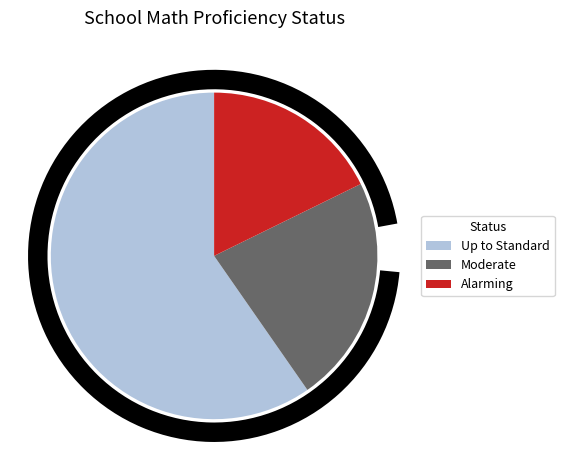

Approximately how many times larger is the value at Alarming compared to Moderate?

0.8